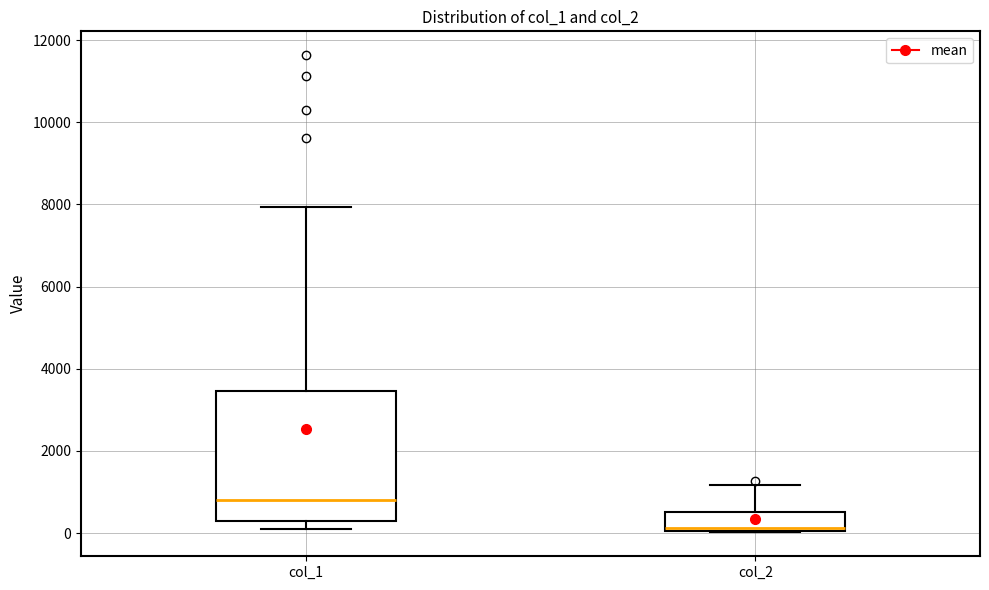

Which box has the highest median line?

col_1